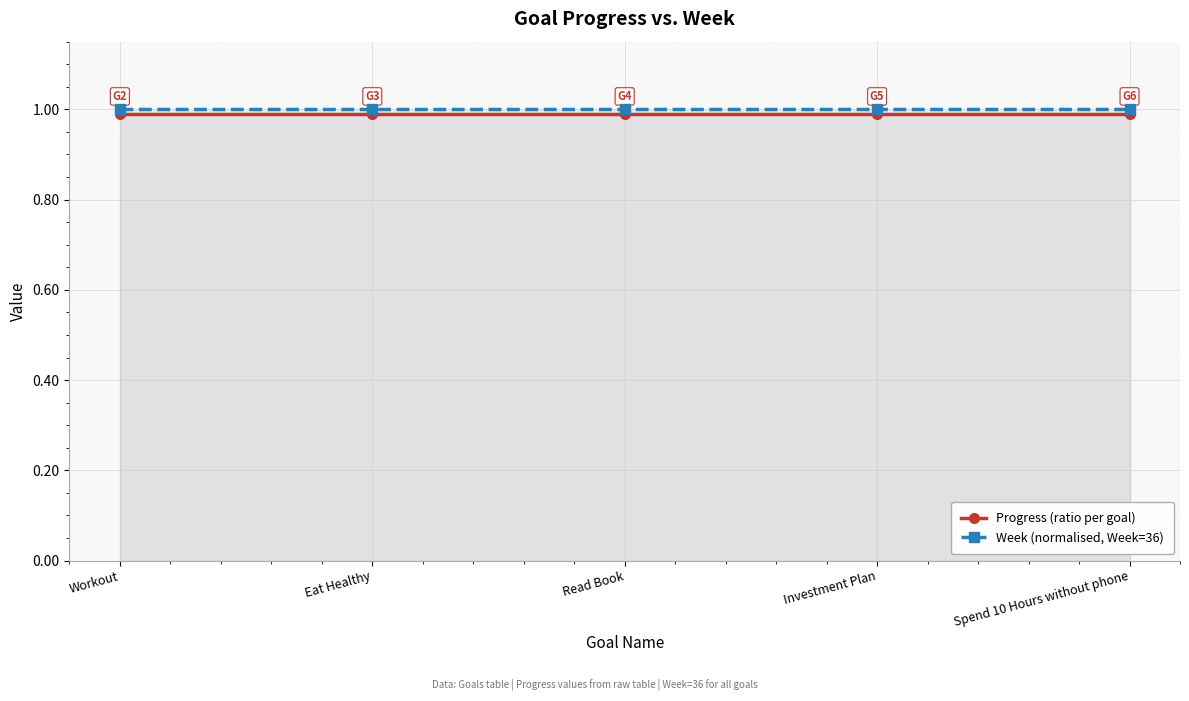

What are all the series names shown in the legend?

Progress (ratio per goal), Week (normalised, Week=36)